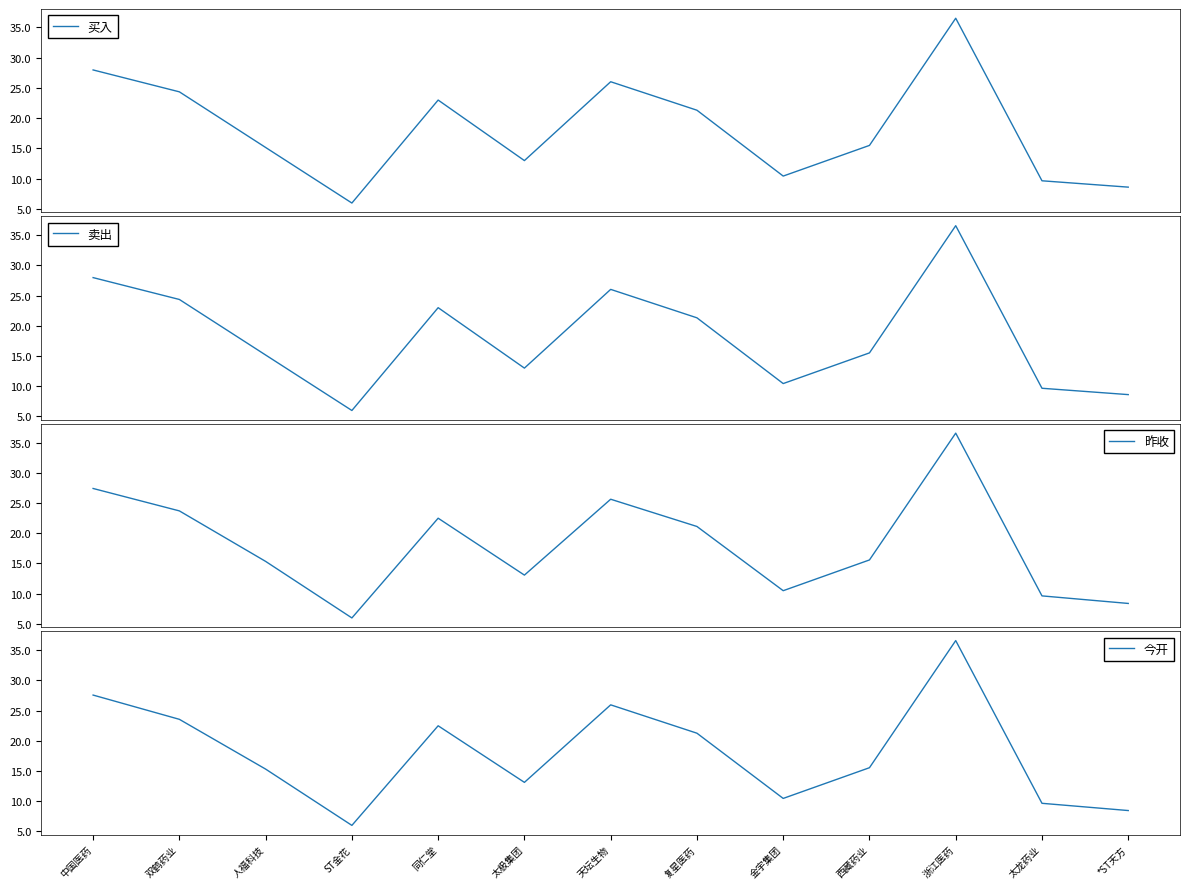

Reading right to left, extract all data points from this chart.

买入: 8.6	9.6	36.5	15.5	10.4	21.3	26.0	13.0	23.0	6.0	15.1	24.3	28.0
卖出: 8.6	9.6	36.6	15.5	10.4	21.3	26.0	13.0	23.0	6.0	15.2	24.4	28.0
昨收: 8.4	9.6	36.6	15.6	10.5	21.1	25.6	13.1	22.5	6.0	15.3	23.7	27.4
今开: 8.4	9.6	36.6	15.5	10.4	21.2	25.9	13.1	22.5	6.0	15.3	23.6	27.6